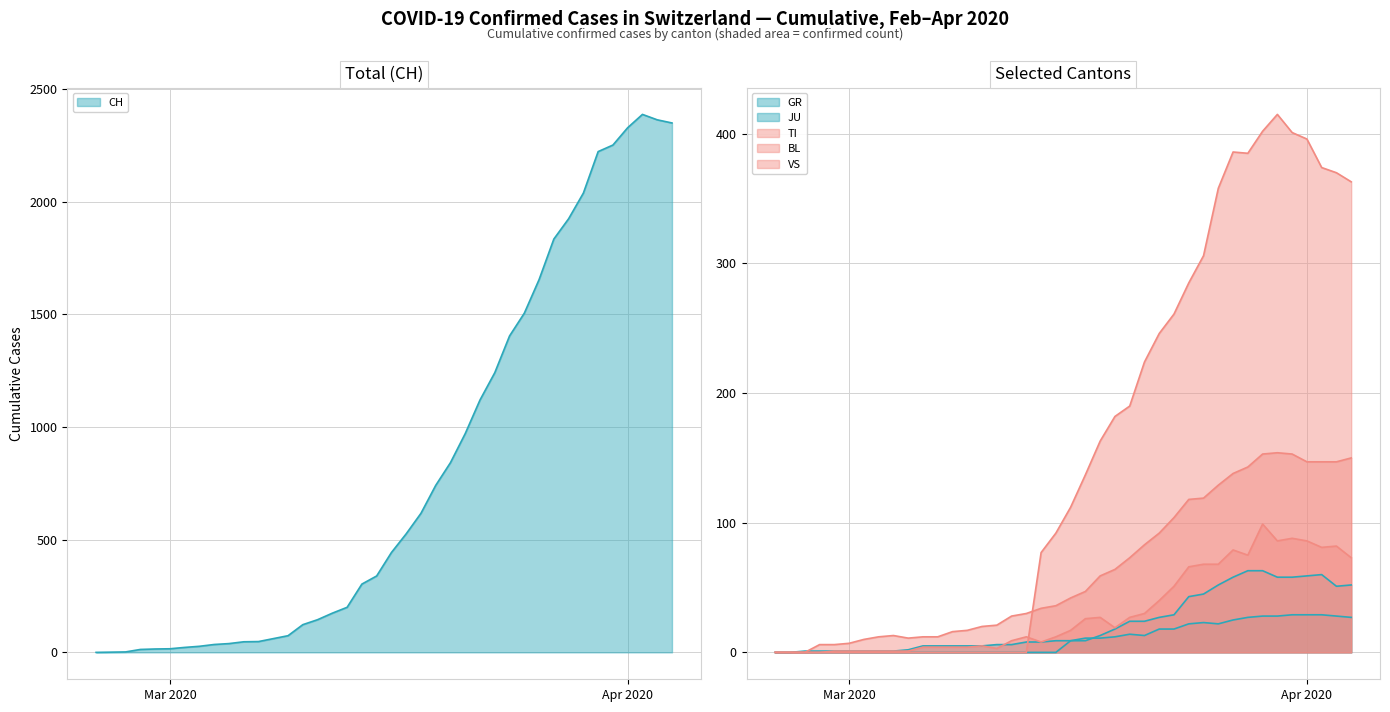

Which series has the largest range (max minus min)?

CH